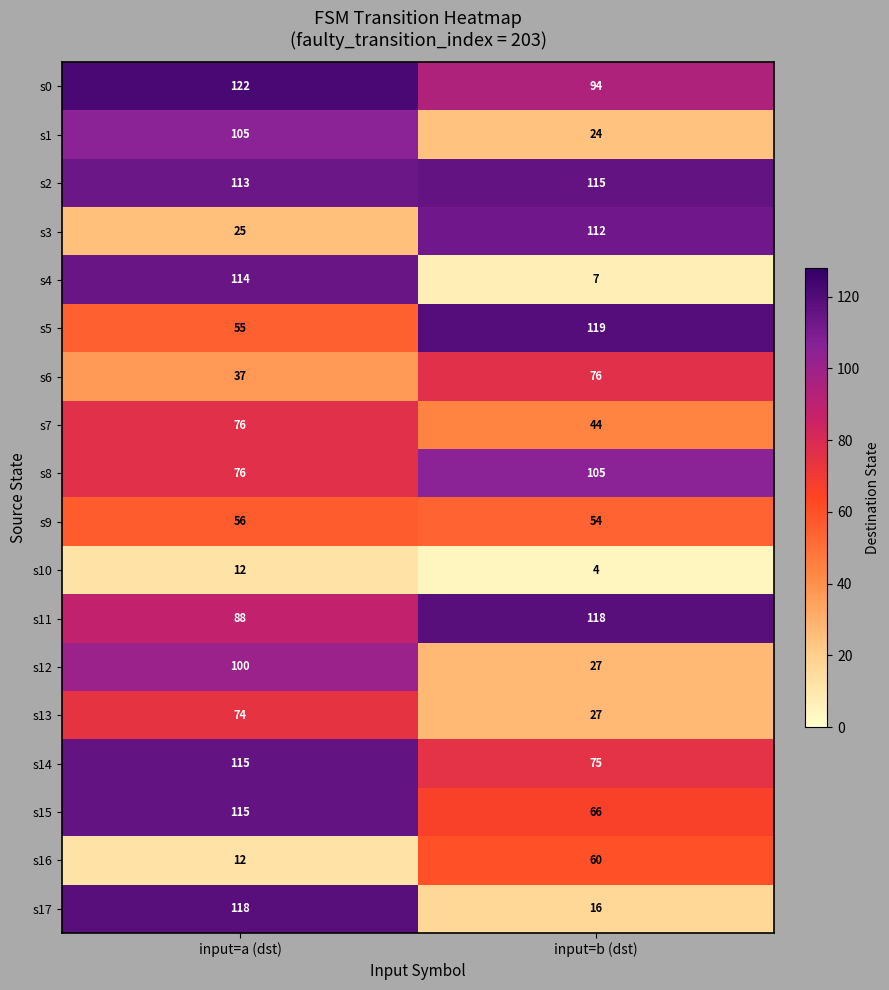

At which label is s2 closest to 114?

input=a (dst)